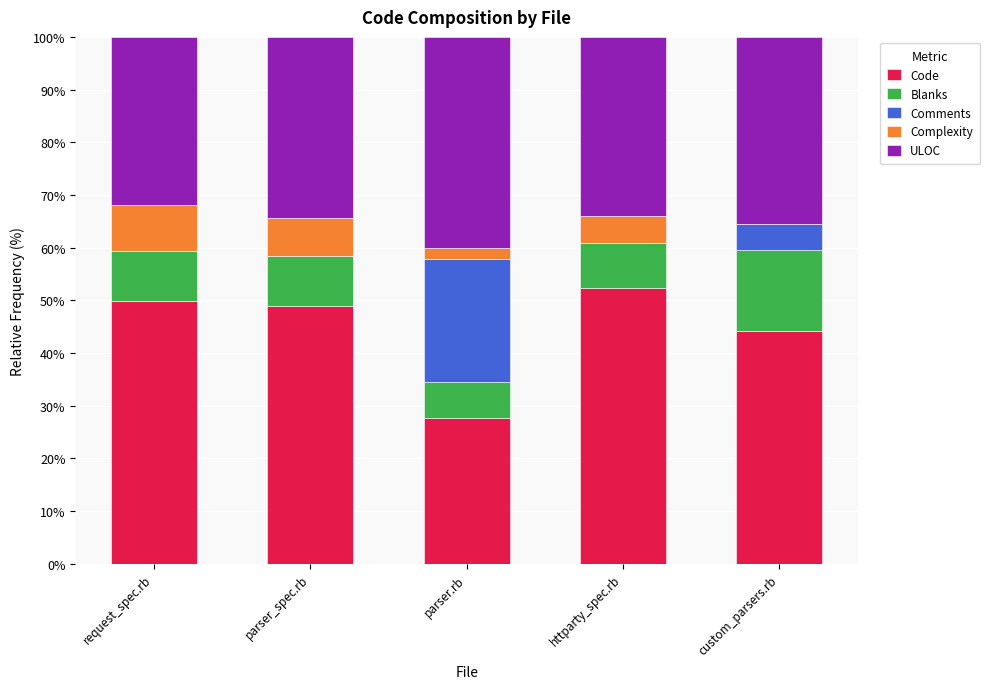

Which category has the highest value in the Code series?

httparty_spec.rb